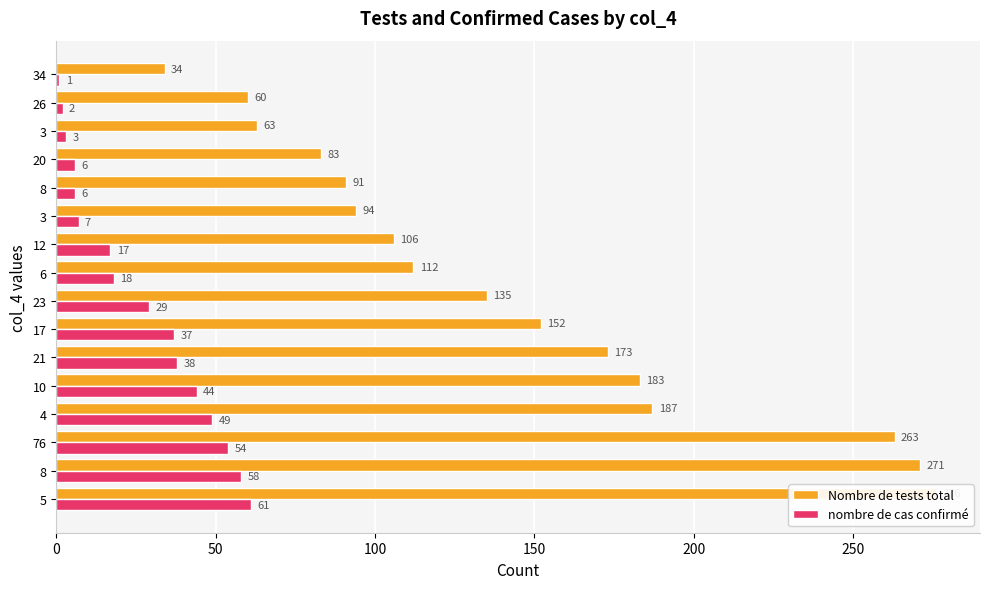

How many values in the Nombre de tests total series exceed 135?

7